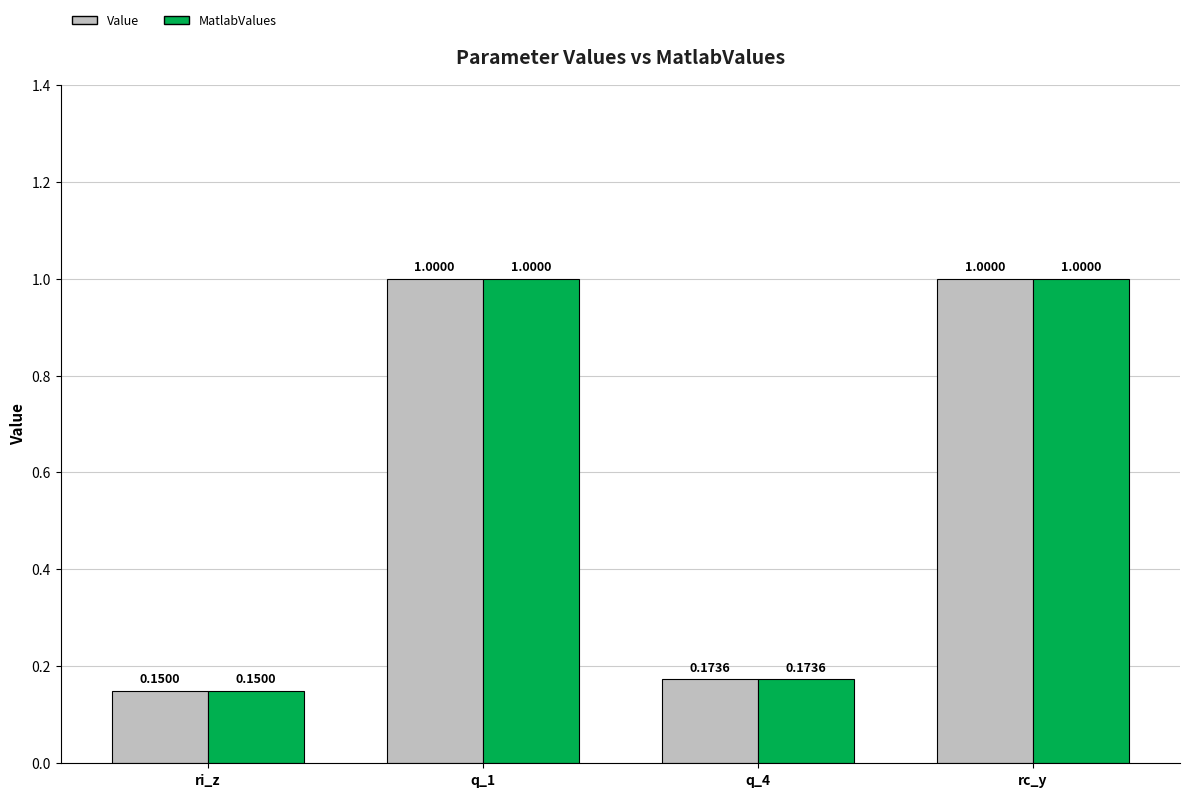

What is the difference between the second highest and second lowest values in the Value series?

0.8